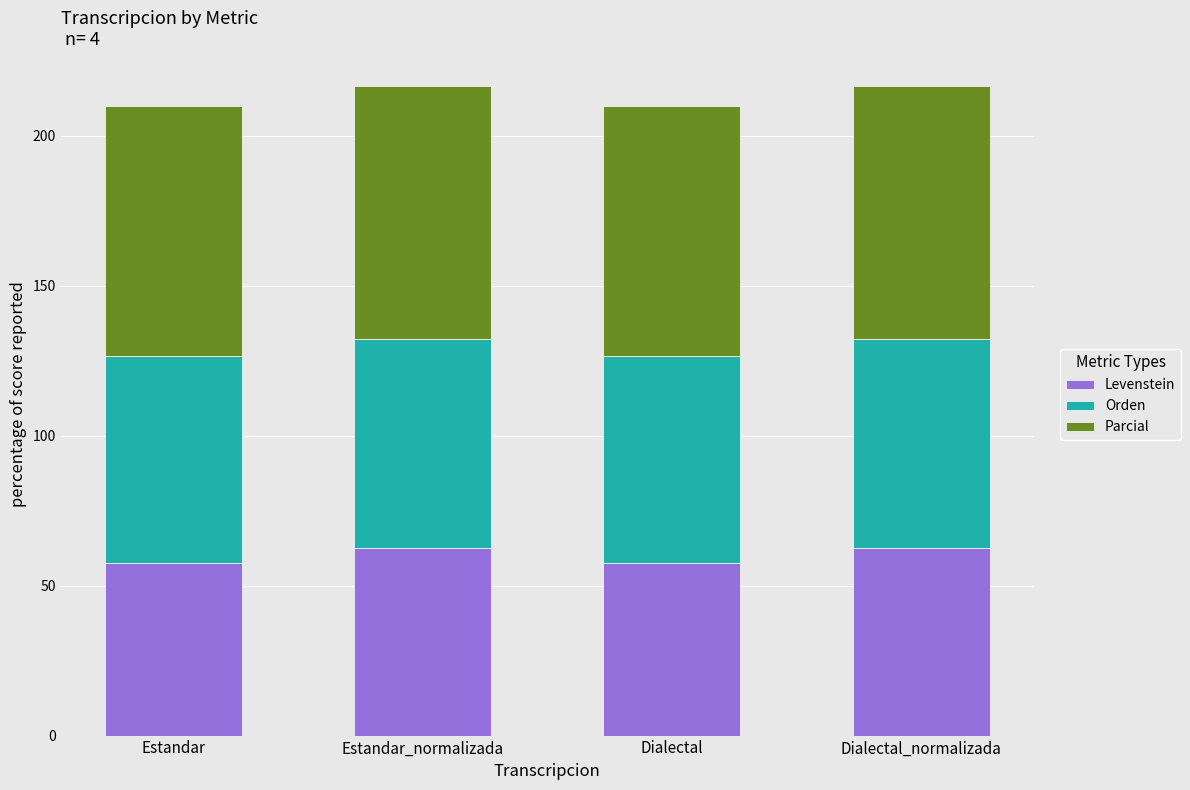

How many values in the Levenstein series are below 62?

2